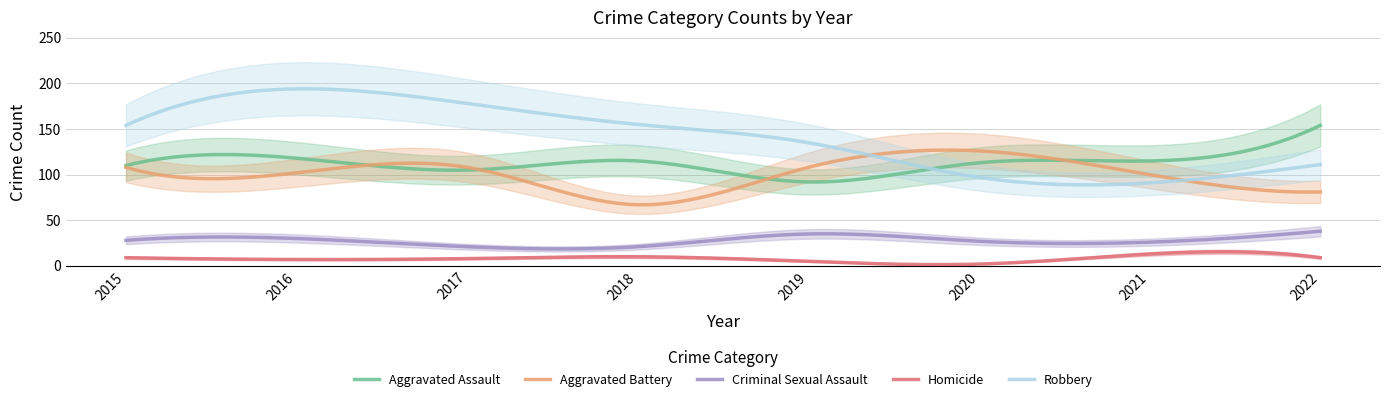

At which category does Aggravated Battery reach its first local peak?

2017